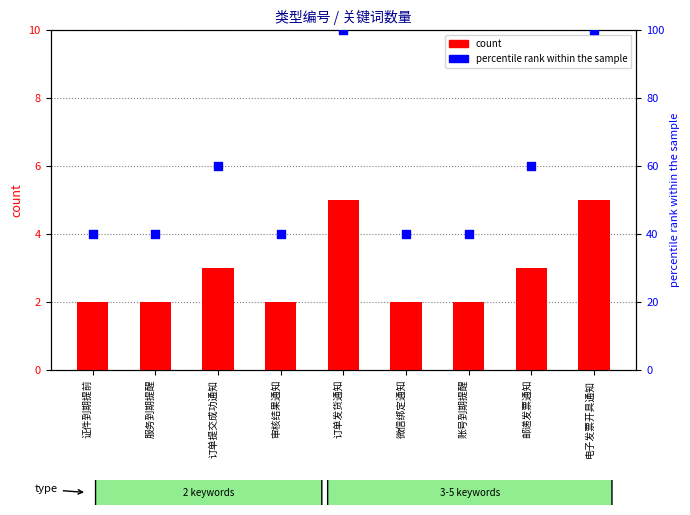

What are all the series names shown in the legend?

count, percentile rank within the sample